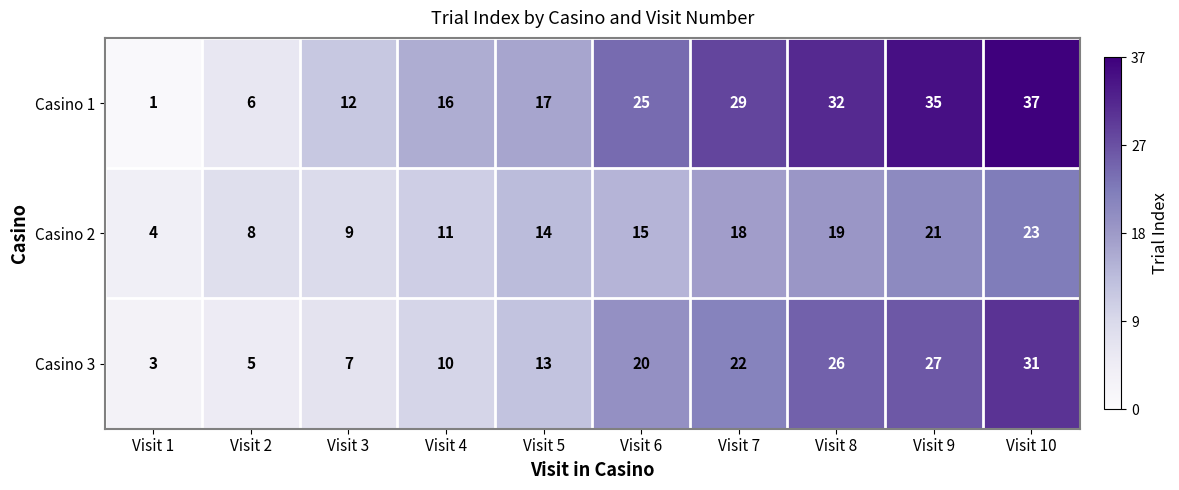

Reading left to right, extract all data points from this chart.

Casino 1: 1	6	12	16	17	25	29	32	35	37
Casino 2: 4	8	9	11	14	15	18	19	21	23
Casino 3: 3	5	7	10	13	20	22	26	27	31